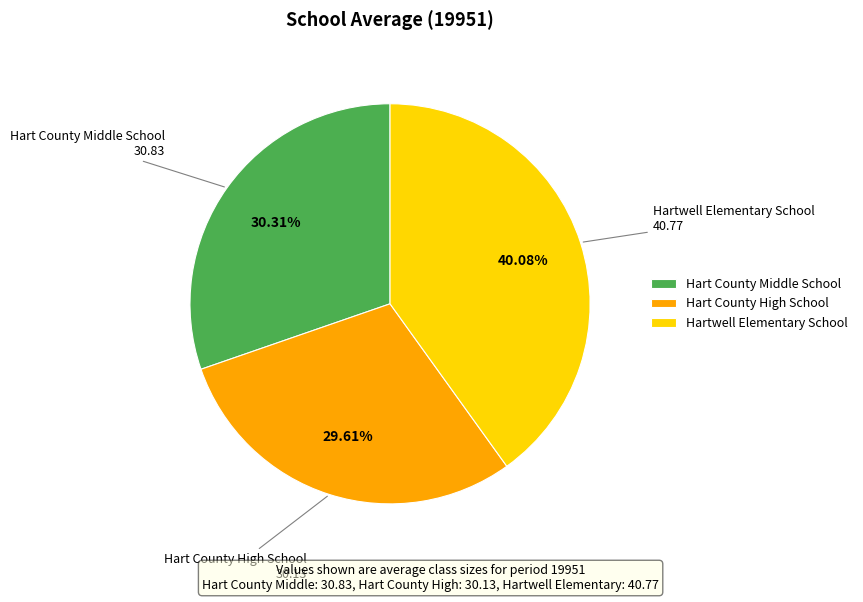

Does Hart County High School account for over 50% of the chart?

No